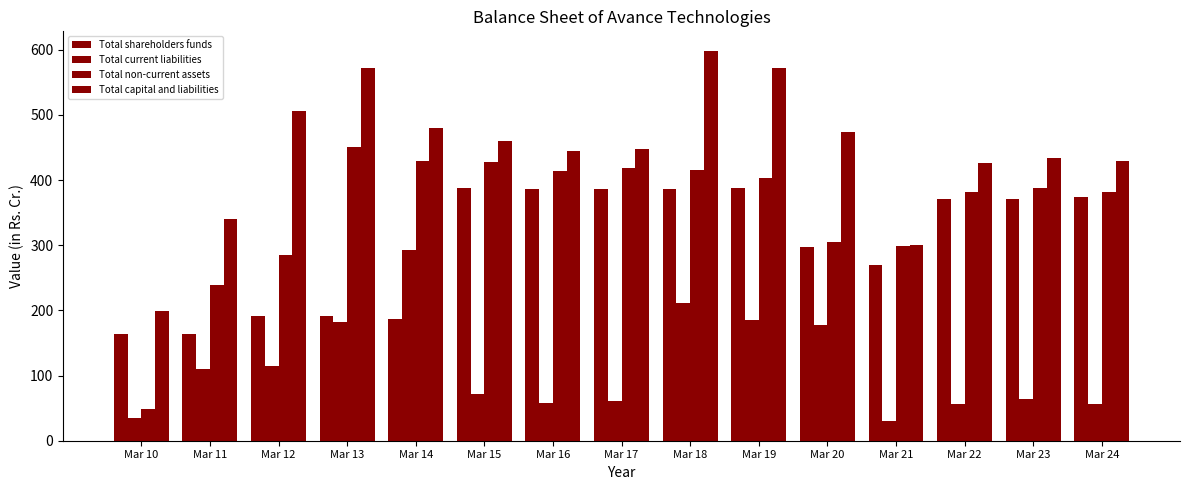

Are the bars horizontal?

No